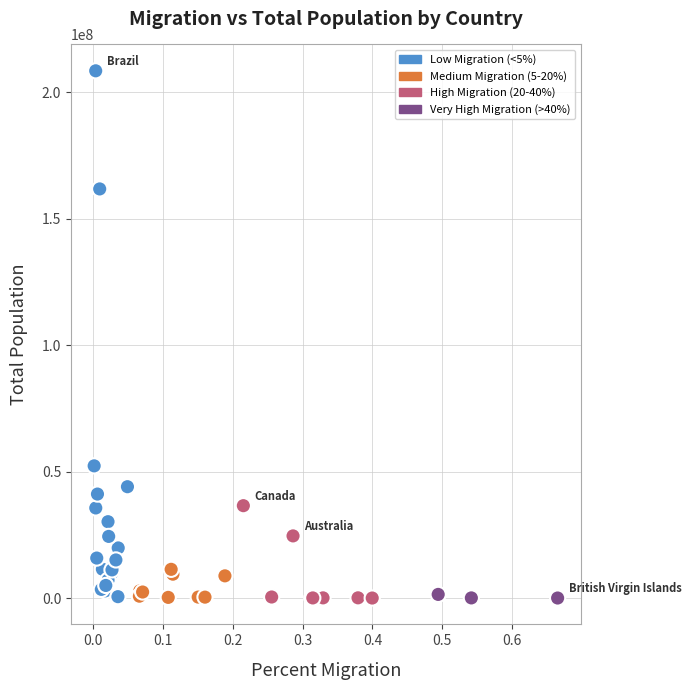

What Y value in the scatter plot is closest to 104264989?

52288341